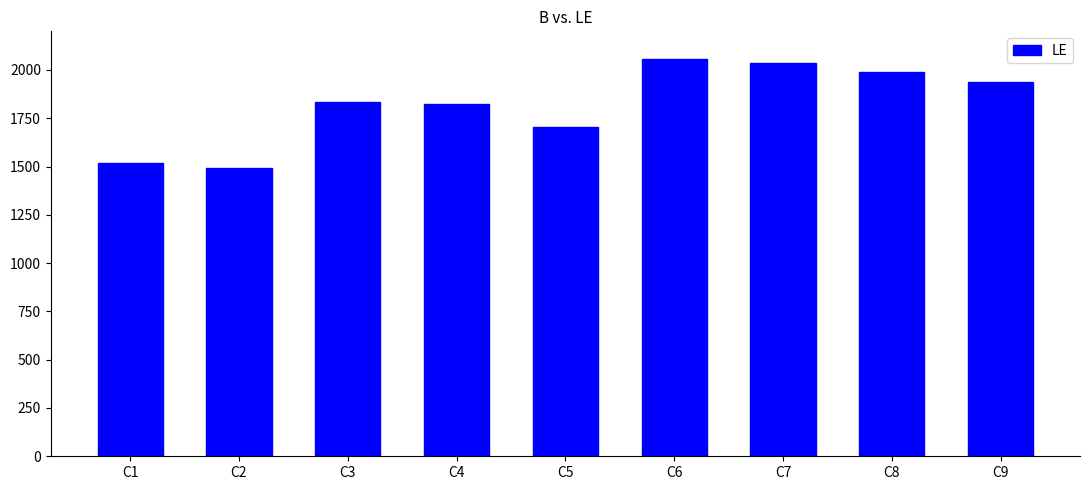

At which label is the value closest to 1775?

C4